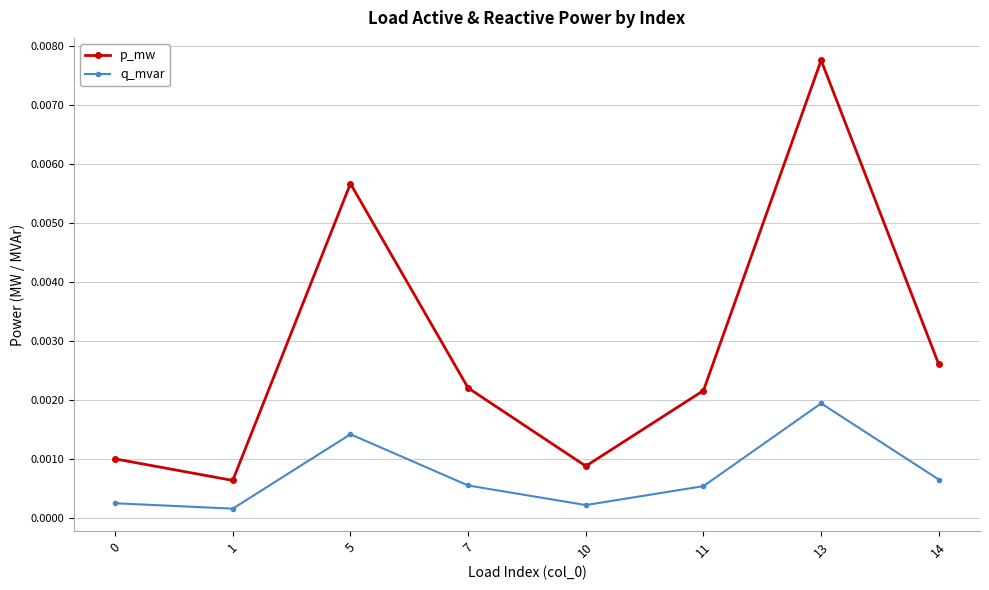

Which series has the widest spread of values?

p_mw